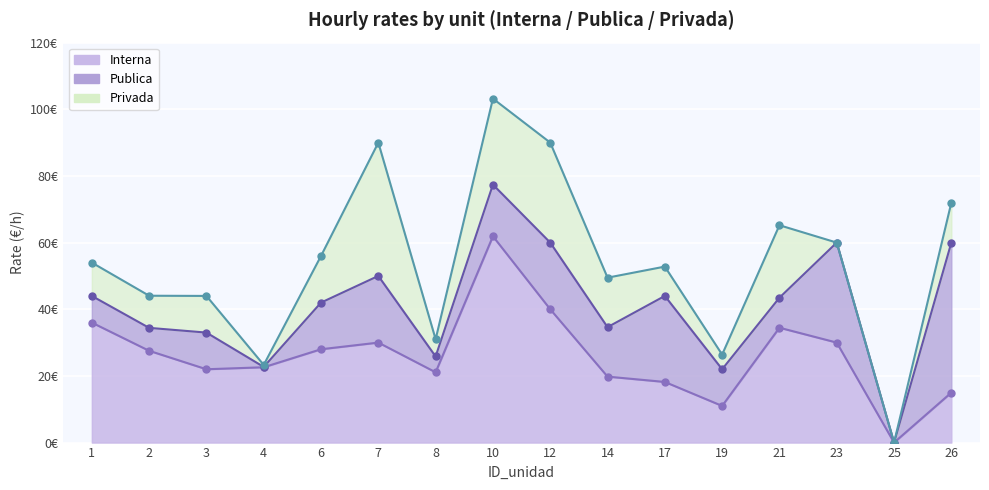

What is the value of the Interna point at the 2nd from the left?

27.5